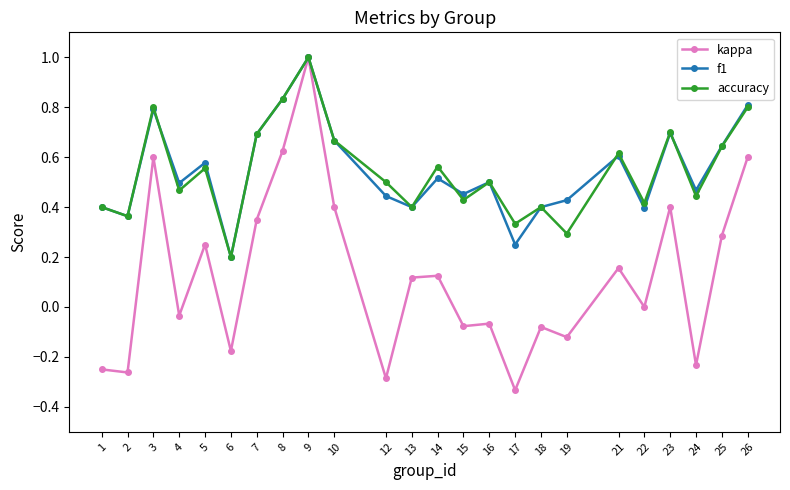

How many distinct data groups are displayed?

3